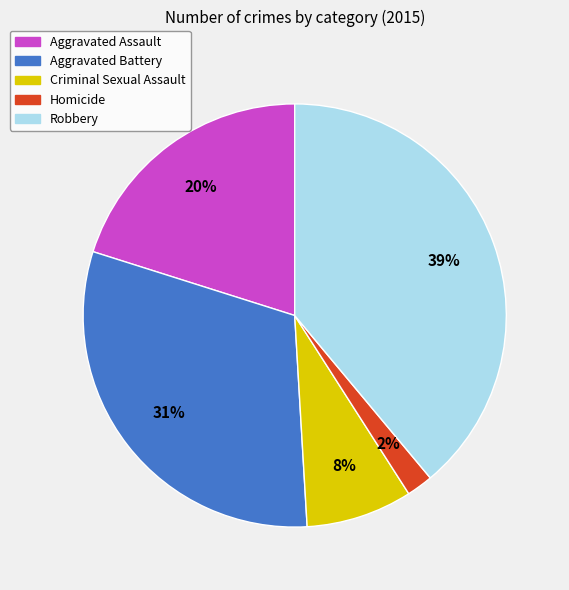

Rank the categories by value from highest to lowest.

Robbery, Aggravated Battery, Aggravated Assault, Criminal Sexual Assault, Homicide